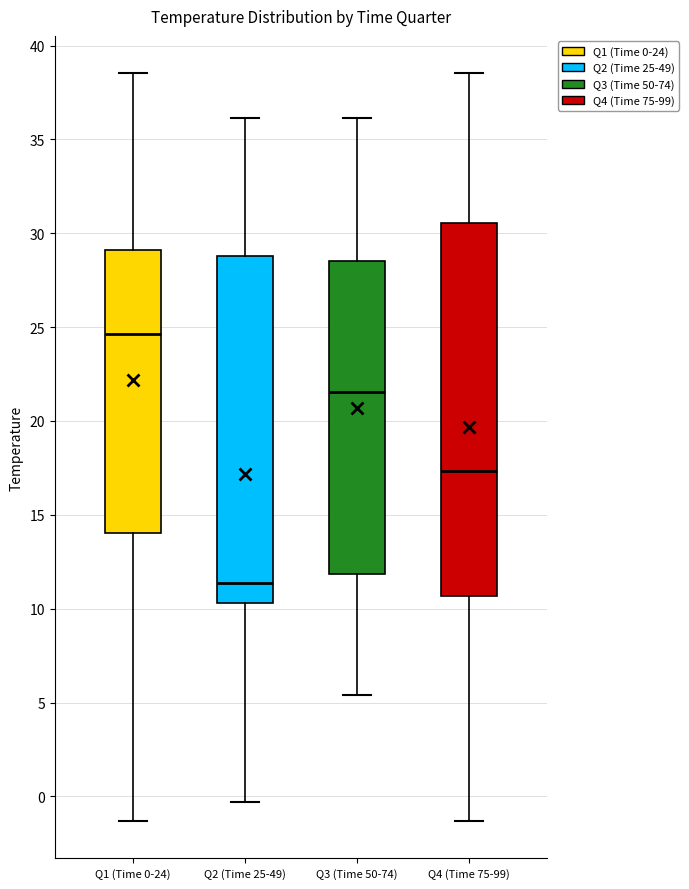

Reading left to right, transcribe this box plot: for each box, give where its median line is, the range the box spans, and where its two whiskers end, as read against the y-axis. The values are not printed on the chart, so give them approximately, as read against the axis.

Q1 (Time 0-24): median 24.5, box 14.0 to 29.0, whiskers -1.5 to 38.5
Q2 (Time 25-49): median 11.5, box 10.5 to 29.0, whiskers -0.5 to 36.0
Q3 (Time 50-74): median 21.5, box 12.0 to 28.5, whiskers 5.5 to 36.0
Q4 (Time 75-99): median 17.5, box 10.5 to 30.5, whiskers -1.5 to 38.5